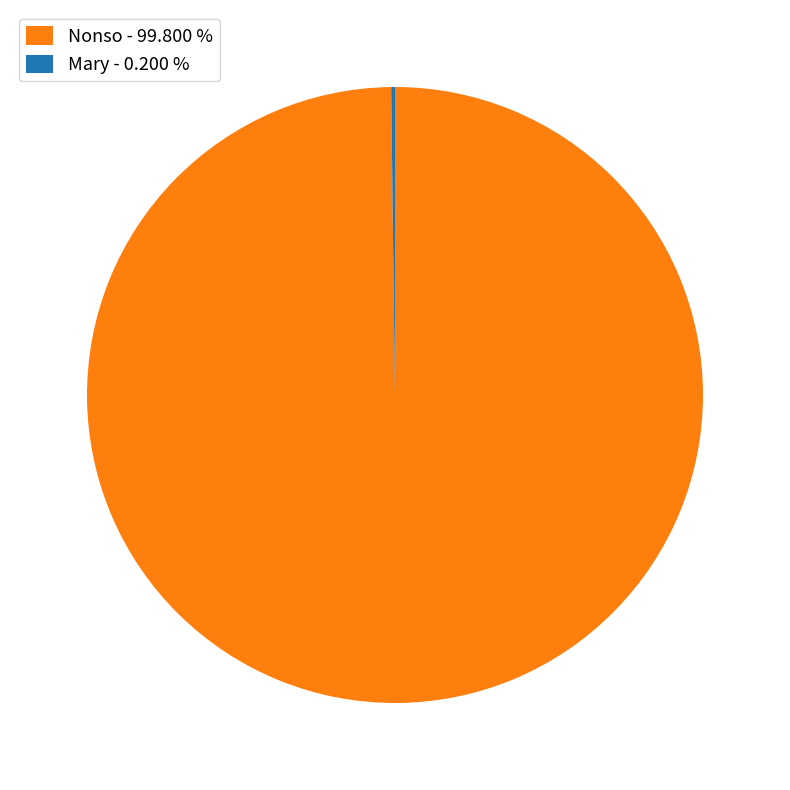

Is there any slice that represents more than half of the pie?

Yes